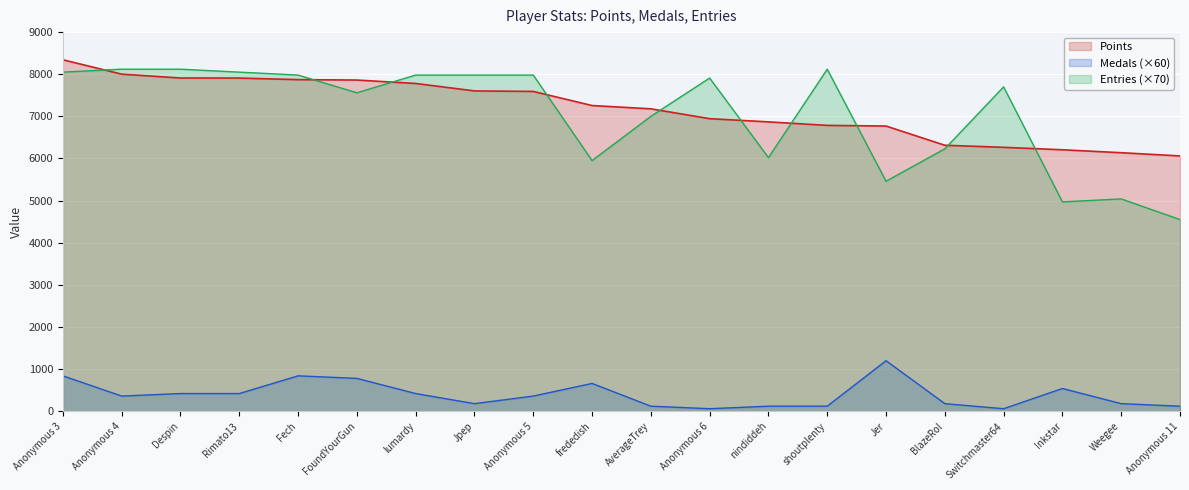

At which category does the chart reach its peak across all series?

Anonymous 3